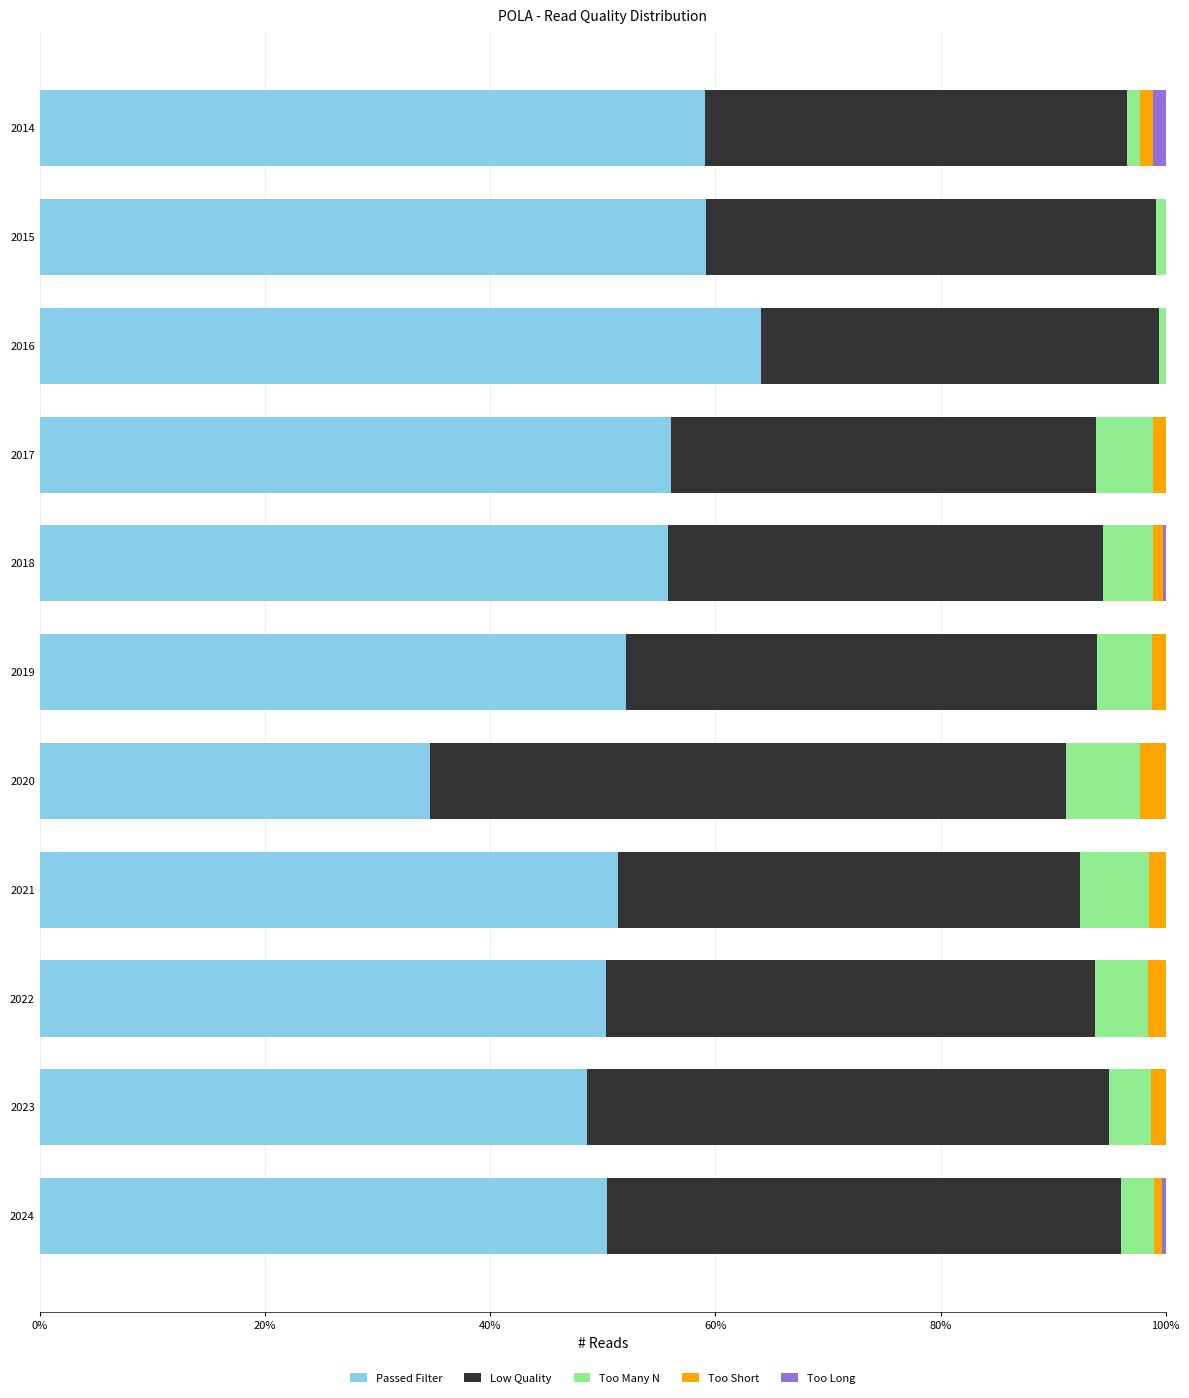

True or false: Passed Filter has a value of 19.8 at 2024.

False